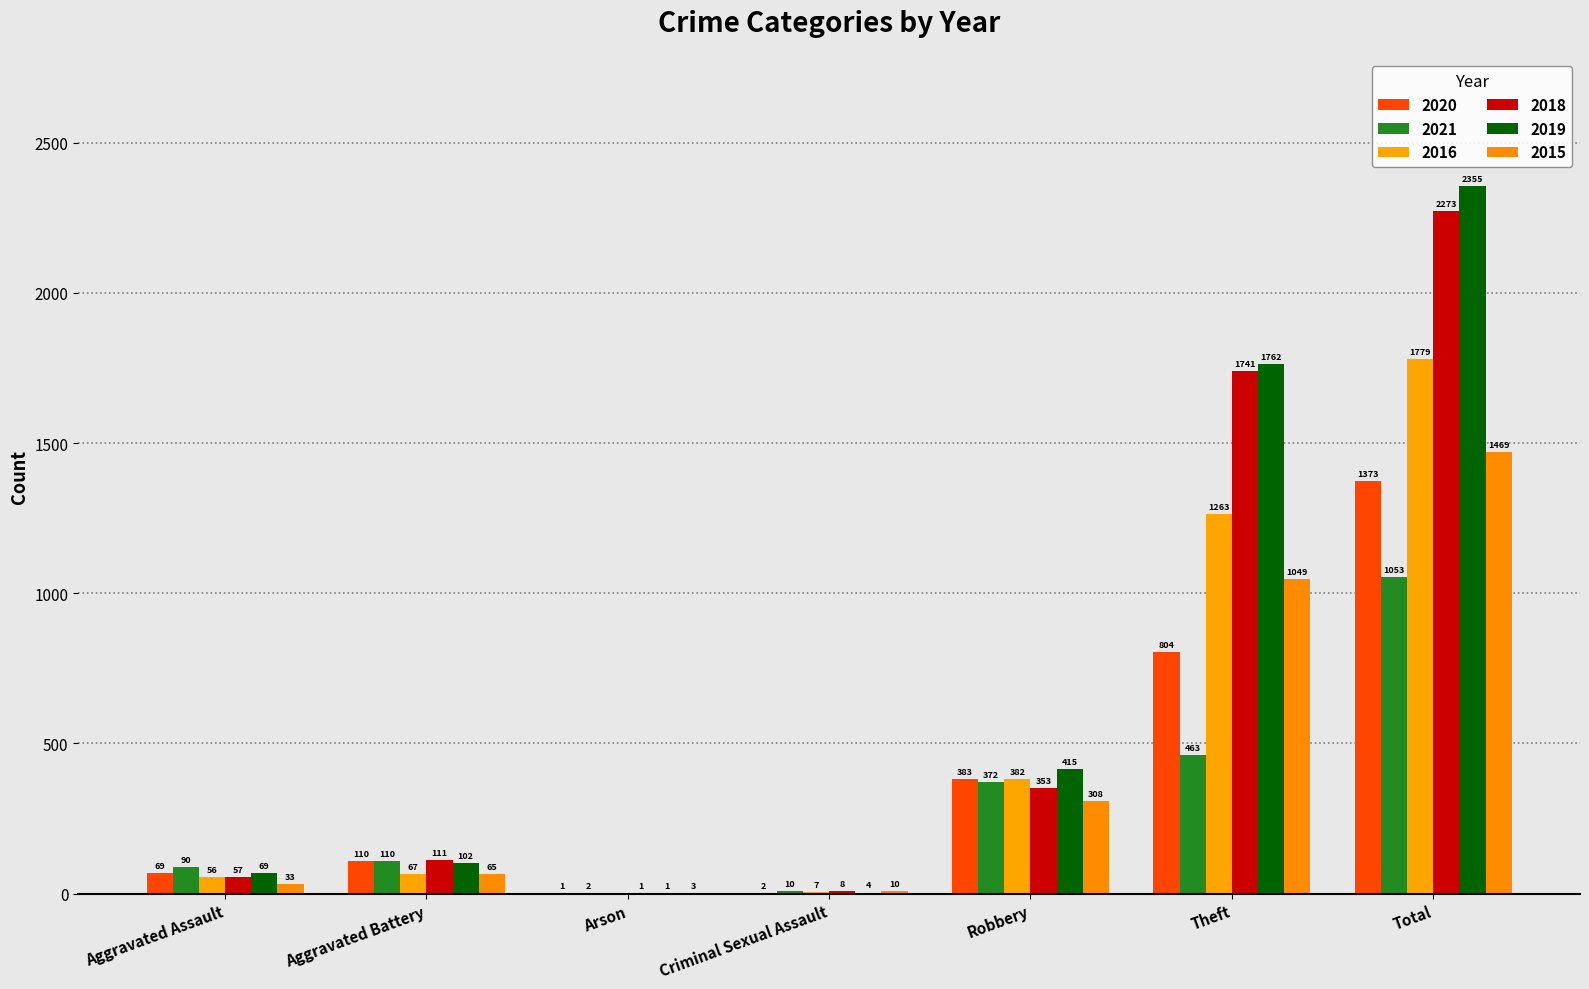

At which label does 2016 first exceed 67?

Robbery